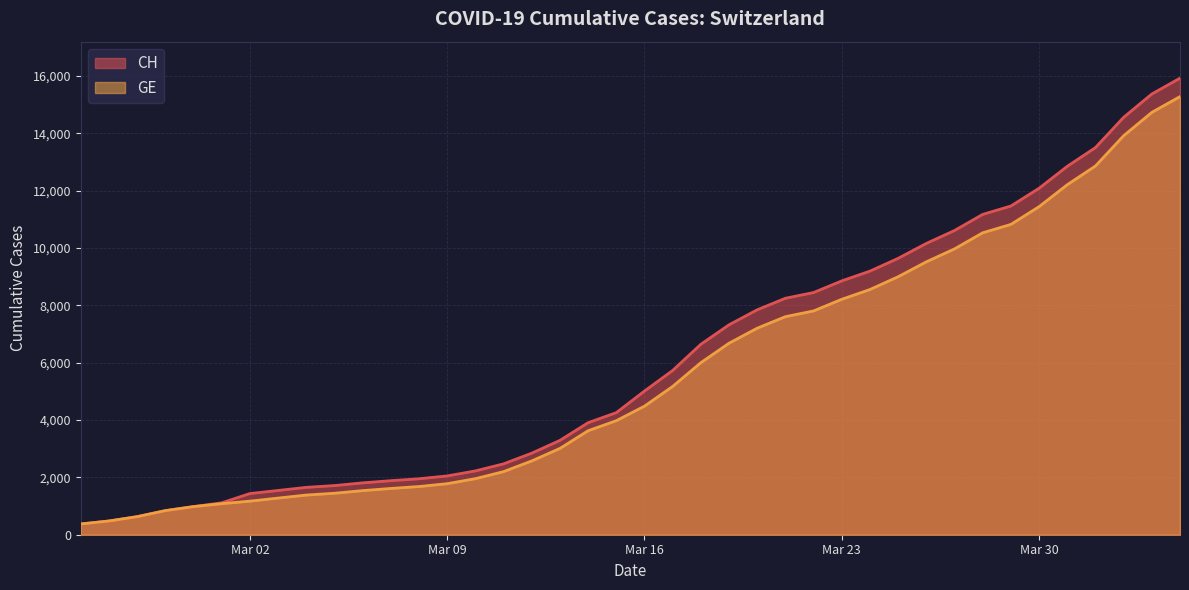

What are all the series names shown in the legend?

CH, GE